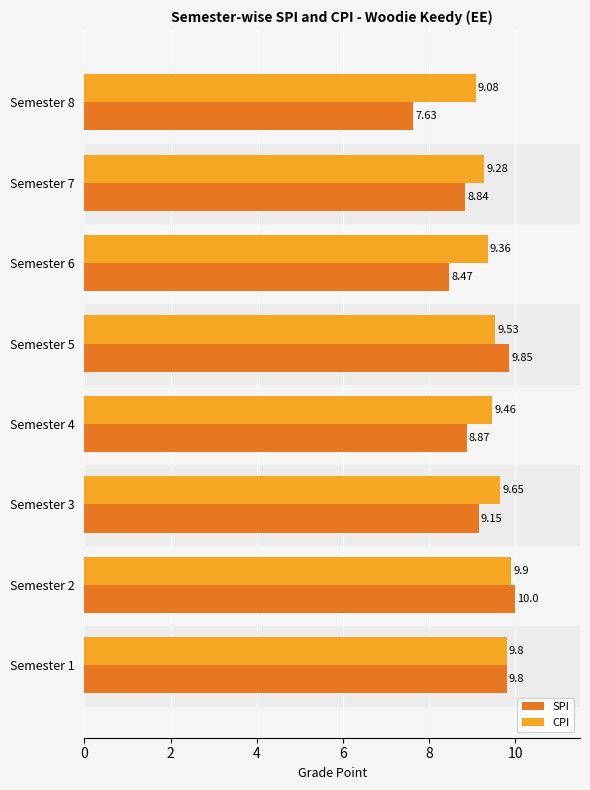

Rank the series at Semester 6 from lowest to highest value.

SPI, CPI